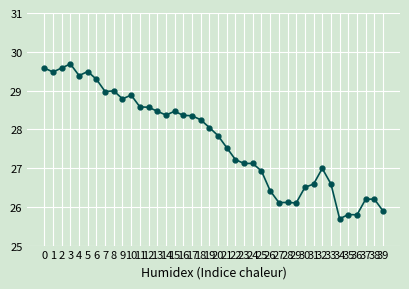

Between 36 and 28, which is larger?

28